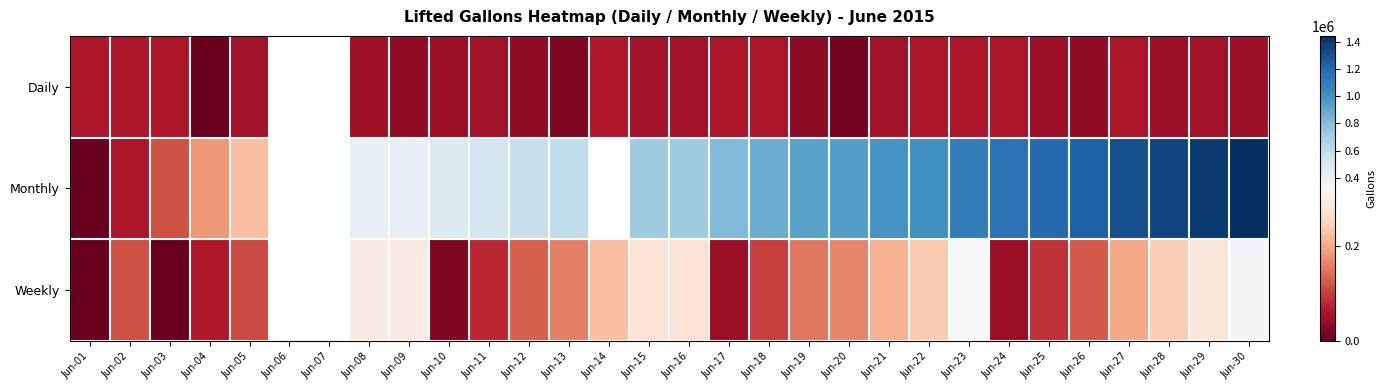

What is the sum of the Daily values at Jun-02 and Jun-28?

102034.0